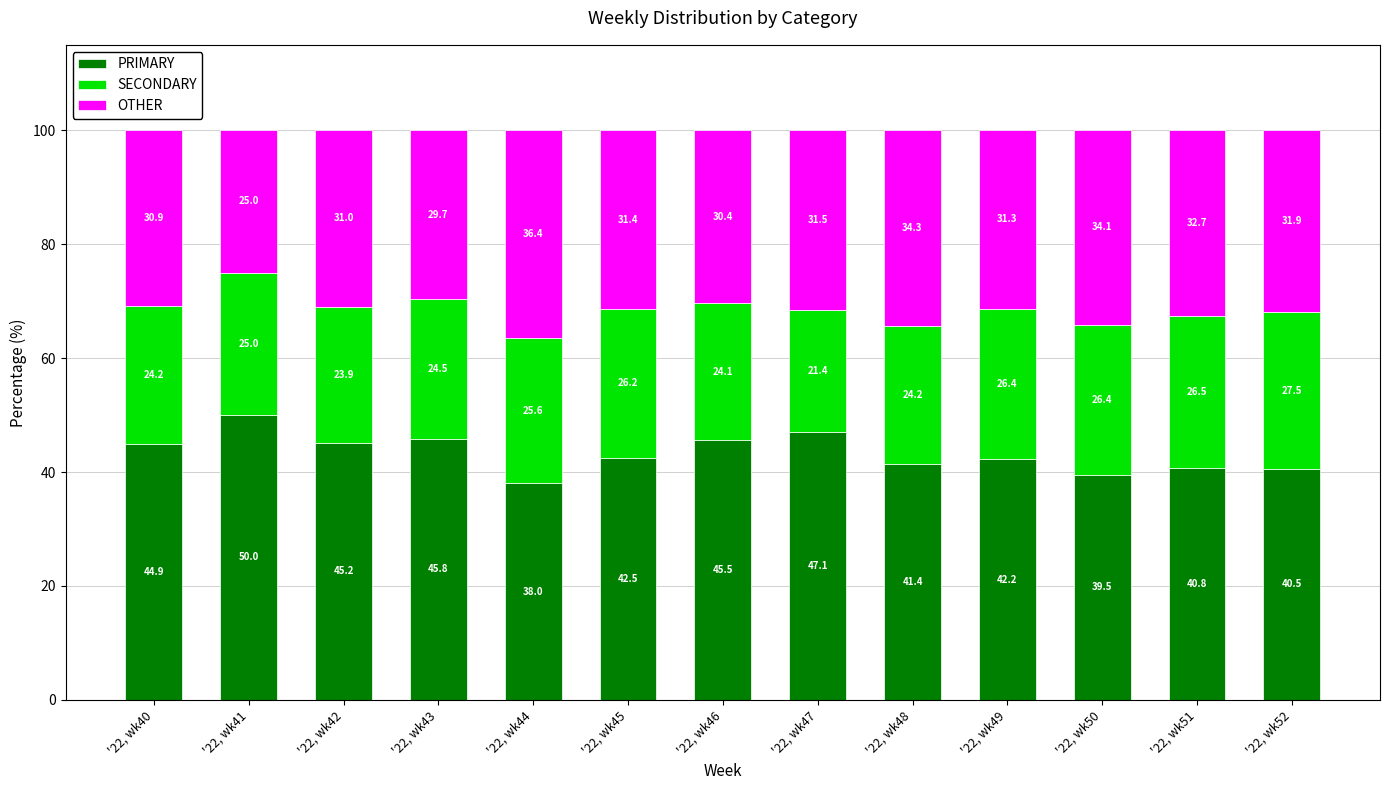

The PRIMARY series shows 50.0 at '22, wk41. True or false?

True